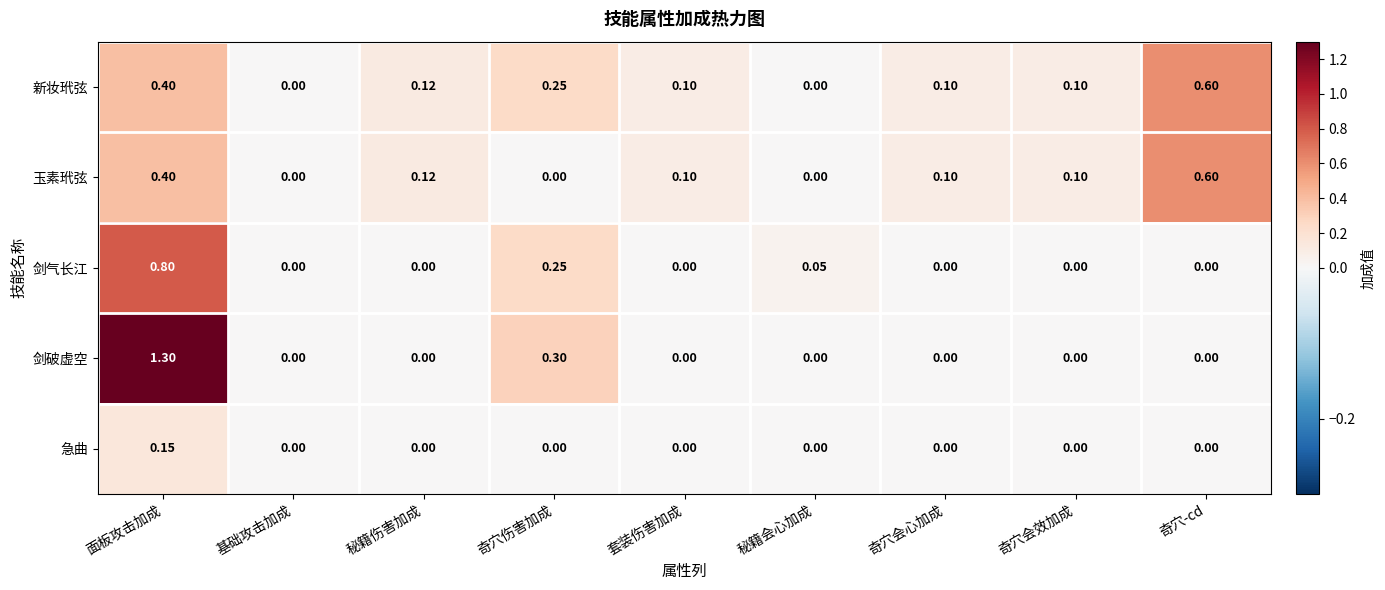

Which series has the widest spread of values?

剑破虚空